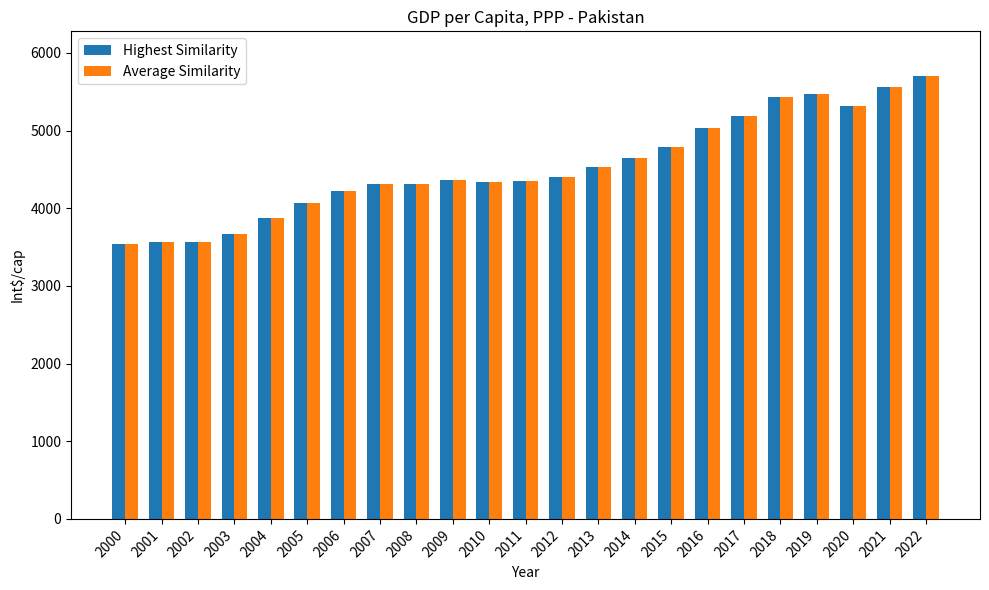

At which label is Average Similarity closest to 4625?

2014